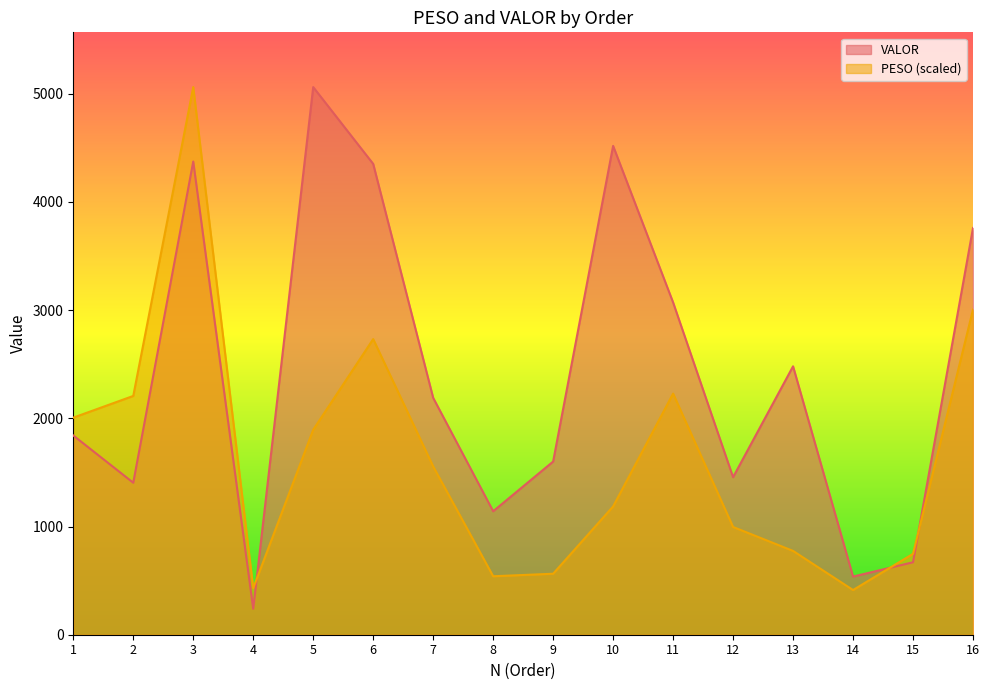

Reading left to right, list all the values displayed in this chart.

PESO: 2006.0	2206.7	5060.7	430.1	1894.0	2732.1	1555.5	540.3	563.7	1185.4	2228.3	995.7	774.6	413.0	747.5	3004.9
VALOR: 1841.2	1404.5	4372.8	239.8	5060.7	4351.0	2189.1	1141.0	1600.4	4517.3	3070.9	1455.7	2480.4	537.3	669.6	3758.9